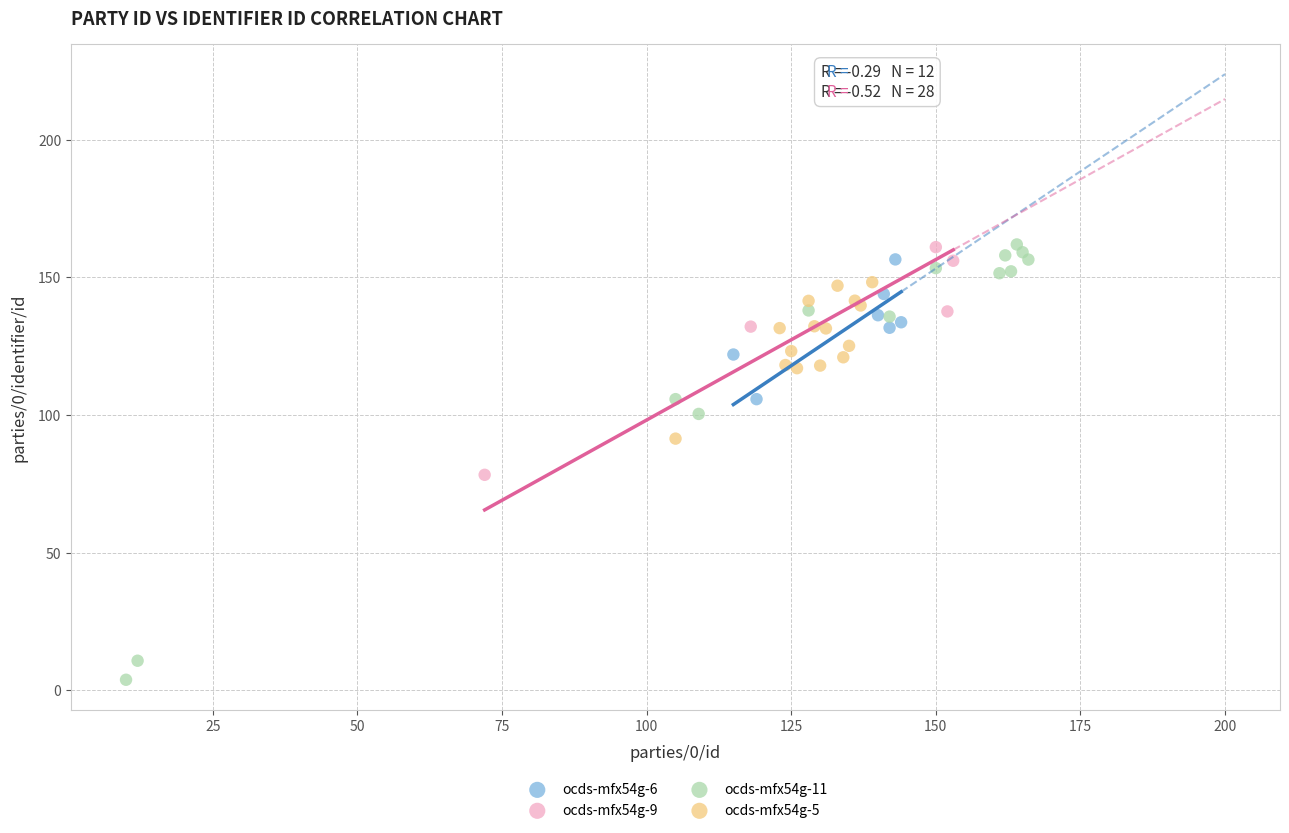

Which series has the largest Y range (max minus min)?

ocds-mfx54g-11